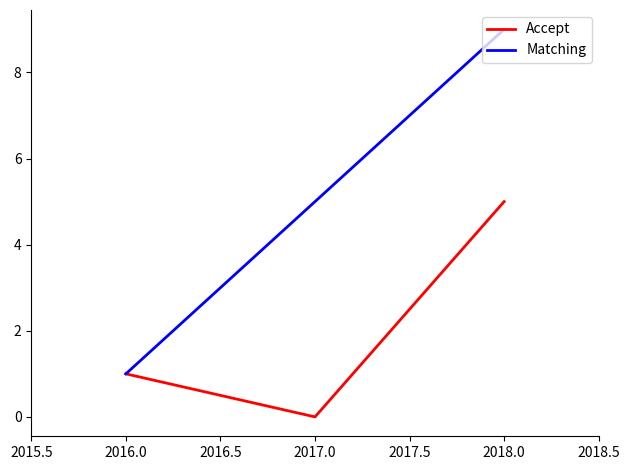

List the labels in order of Matching value, smallest first.

2016.0, 2017.0, 2018.0